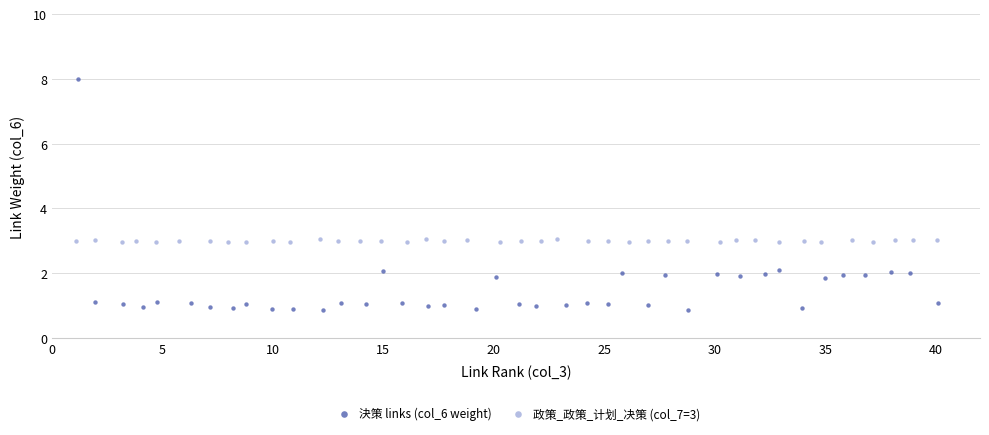

What are all the series names shown in the legend?

決策 links (col_6 weight), 政策_政策_计划_决策 (col_7=3)